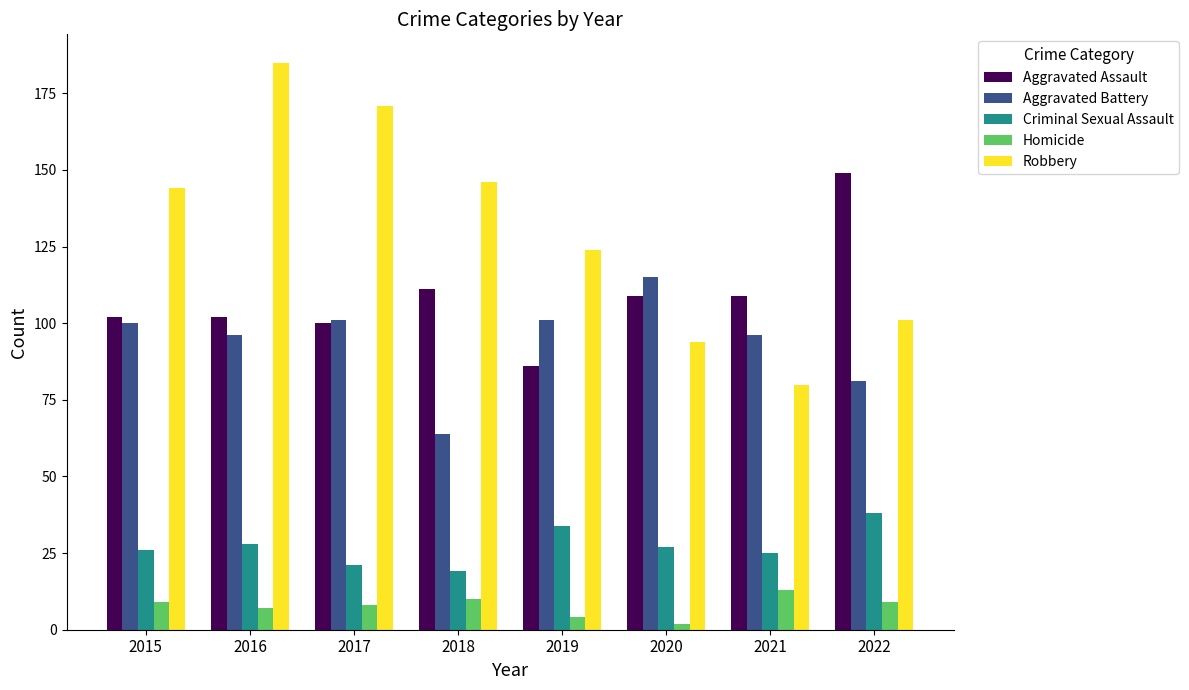

What is the value of the Criminal Sexual Assault bar at the 7th from the left?

25